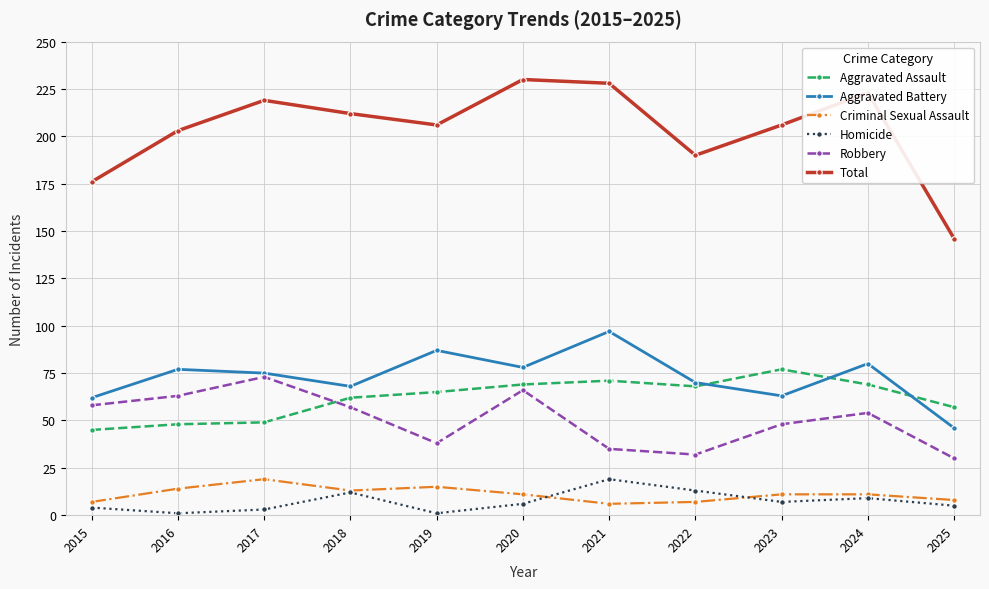

What is the total value across all series at 2015?

352